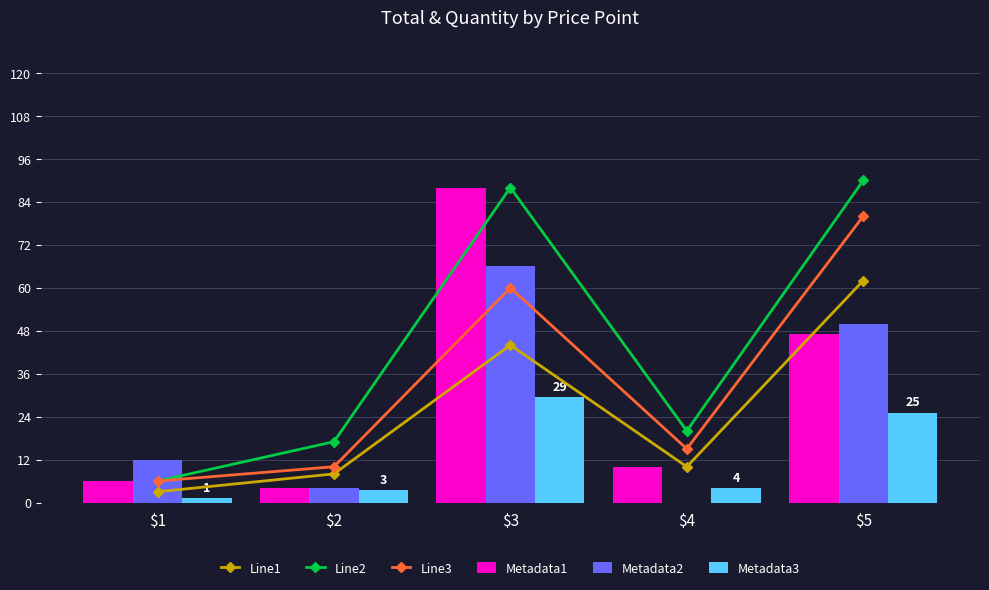

What is the difference between the Line2 values at $3 and $4?

68.0